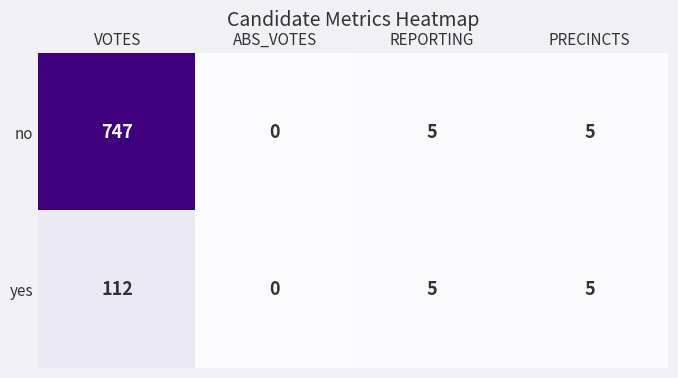

List the series in order of their overall mean, highest first.

no, yes